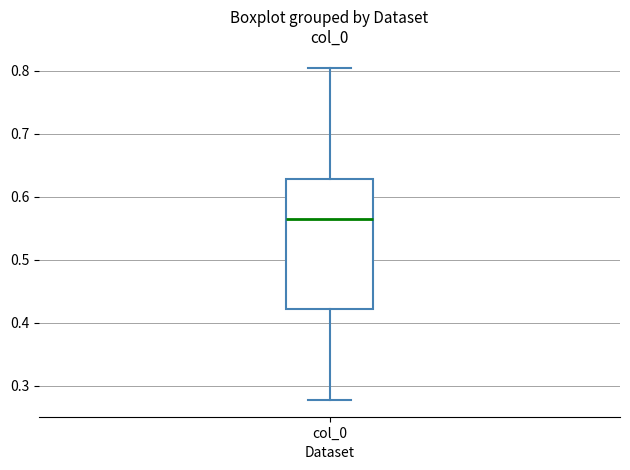

Transcribe this box plot: give where the median line is, the range the box spans, and where the two whiskers end, as read against the y-axis. The values are not printed on the chart, so give them approximately, as read against the axis.

median 0.56, box 0.42 to 0.63, whiskers 0.28 to 0.80